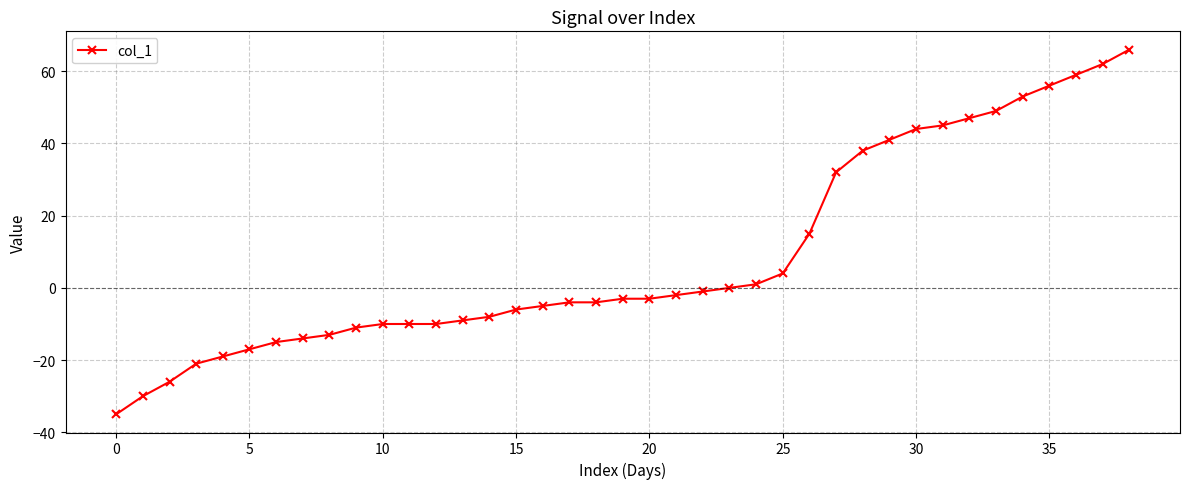

What is the maximum value shown in the chart?

66